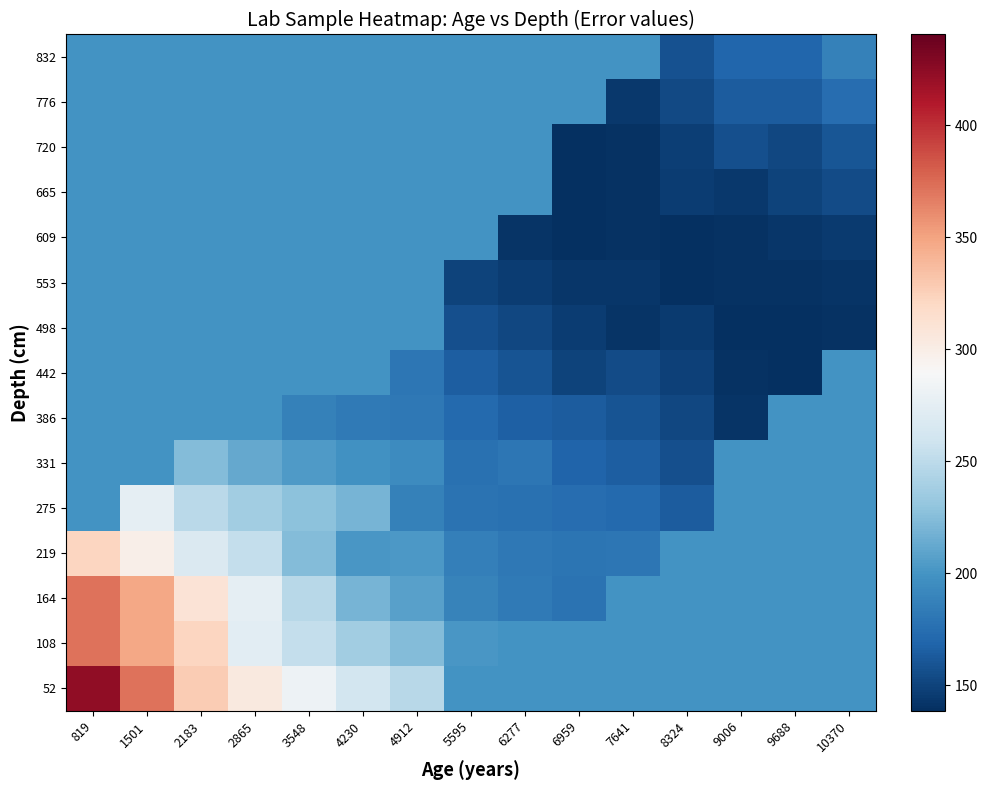

How many categories are shown in the chart?

15